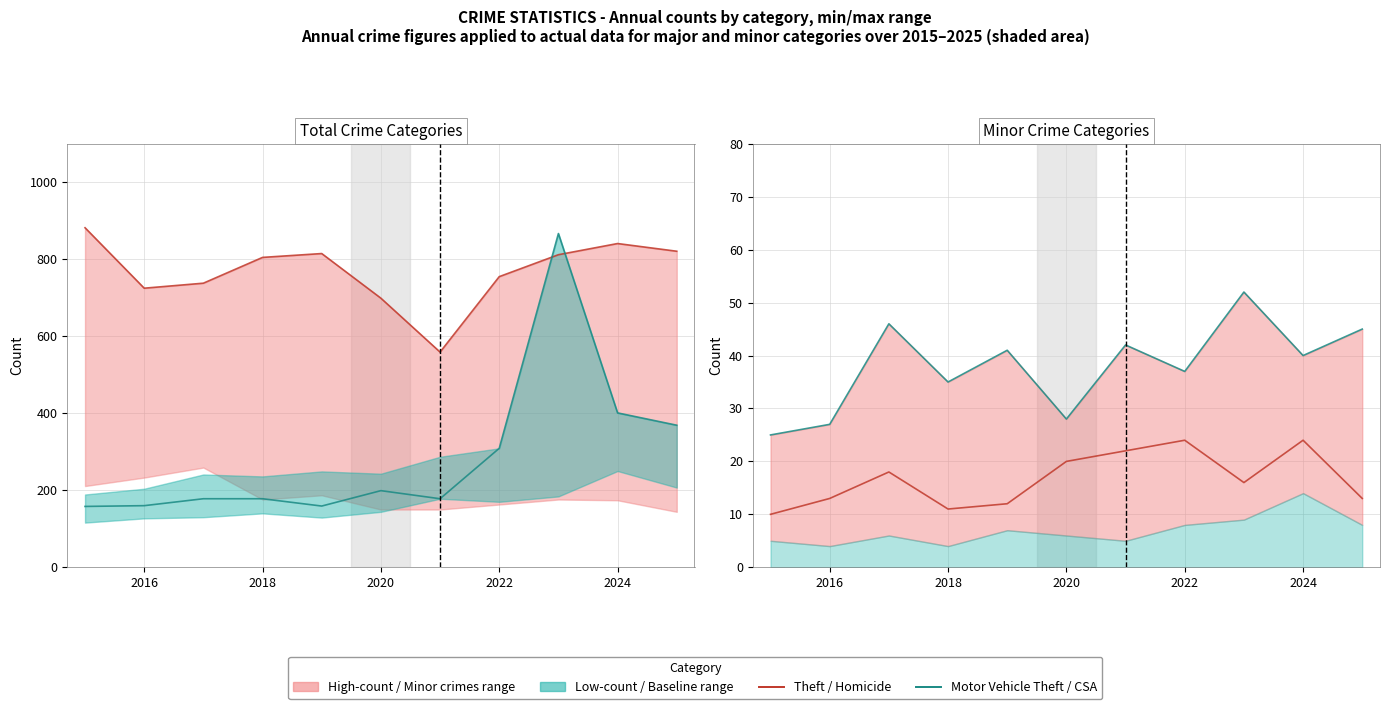

True or false: Homicide and Motor Vehicle Theft cross at least once.

False